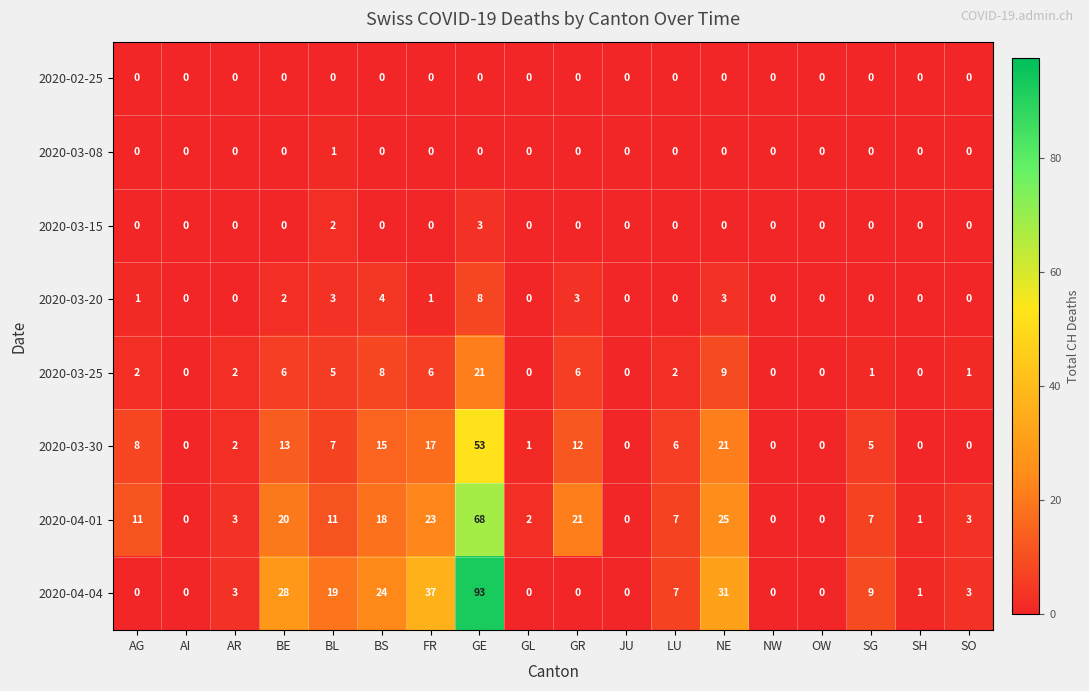

True or false: 2020-04-04 has a value of 10 at LU.

False